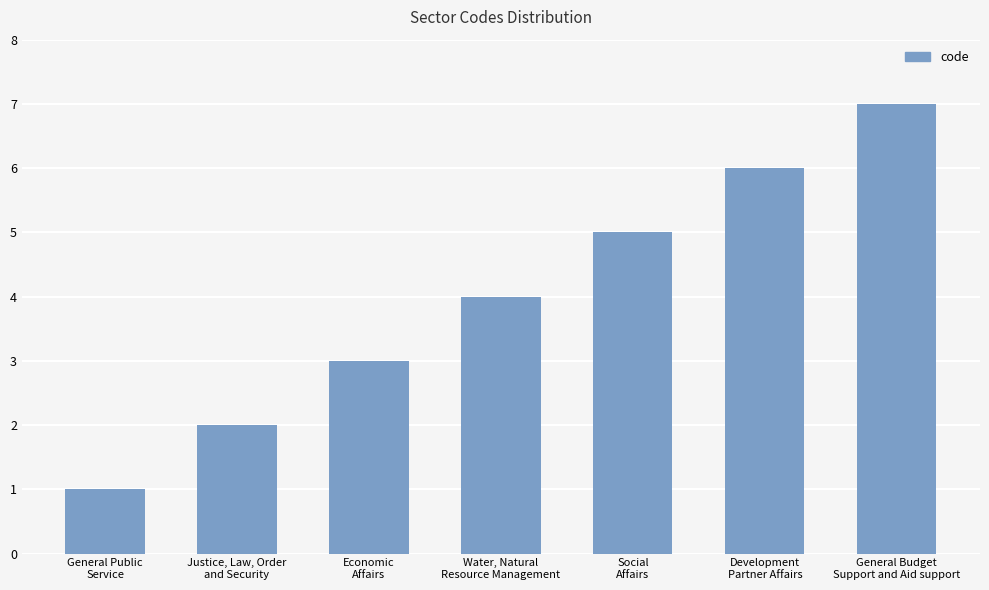

Count the values in the range 2 to 6.

5